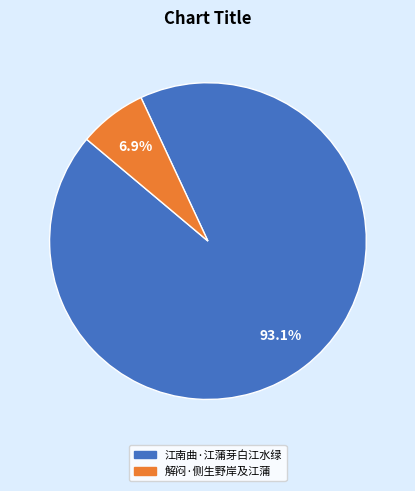

To the nearest percent, what is the average slice percentage?

50%